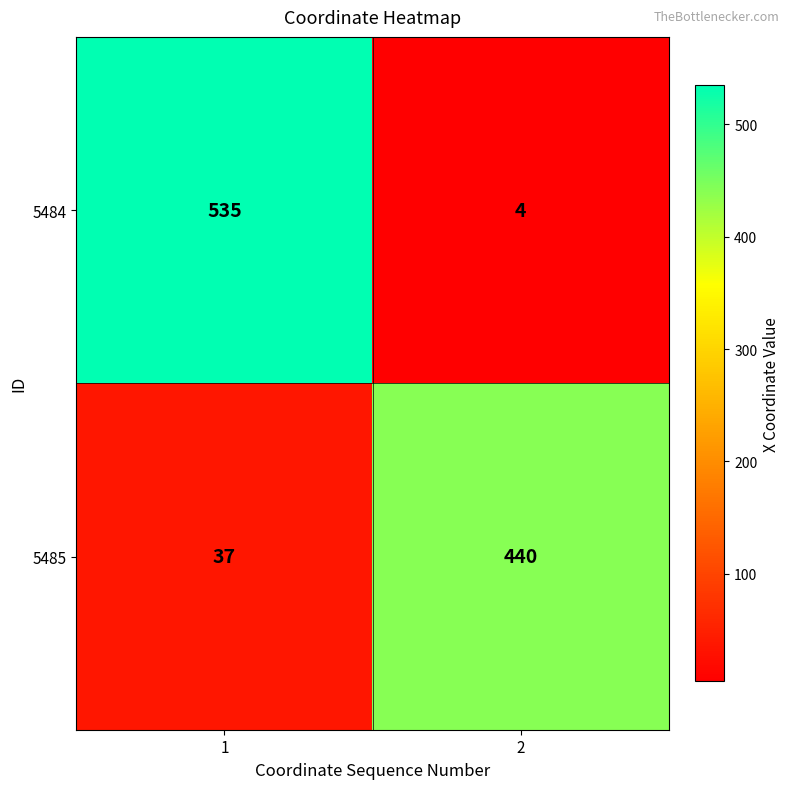

The 5484 series shows 535 at 1. True or false?

True